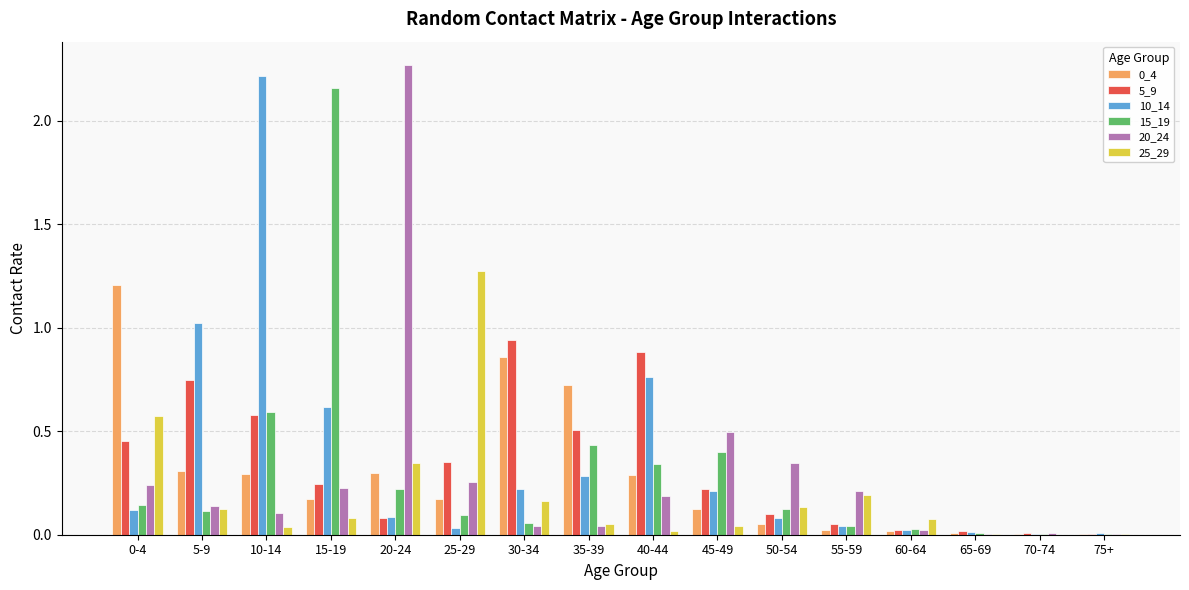

What is the sum of all 5_9 values?

5.2